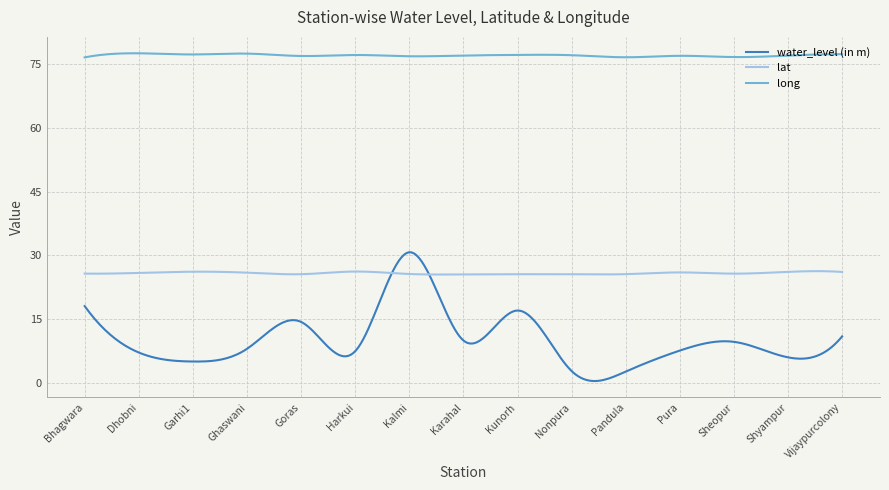

What is the maximum value shown in the chart?

77.6